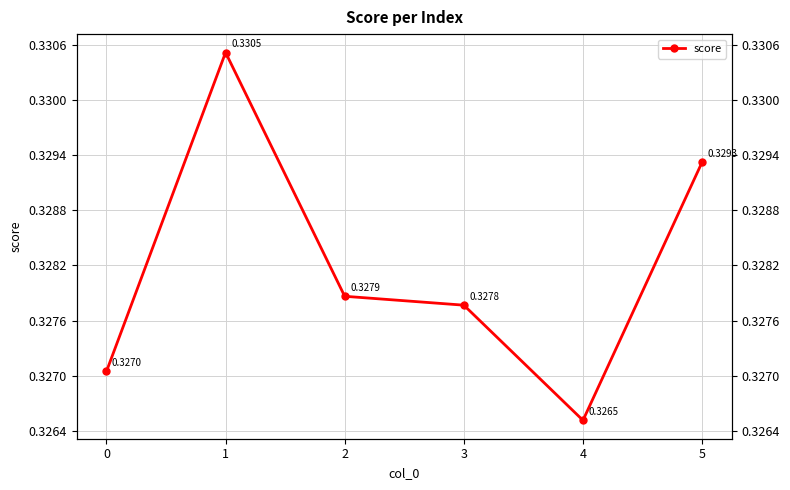

True or false: the data shows 0.4 at 2.

False